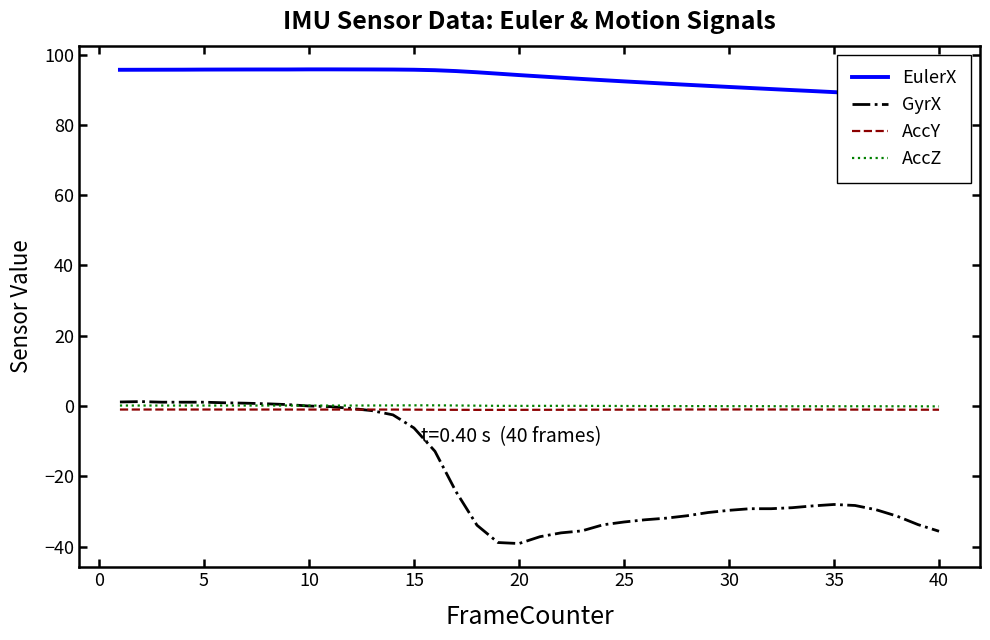

True or false: EulerX and AccY cross at least once.

False